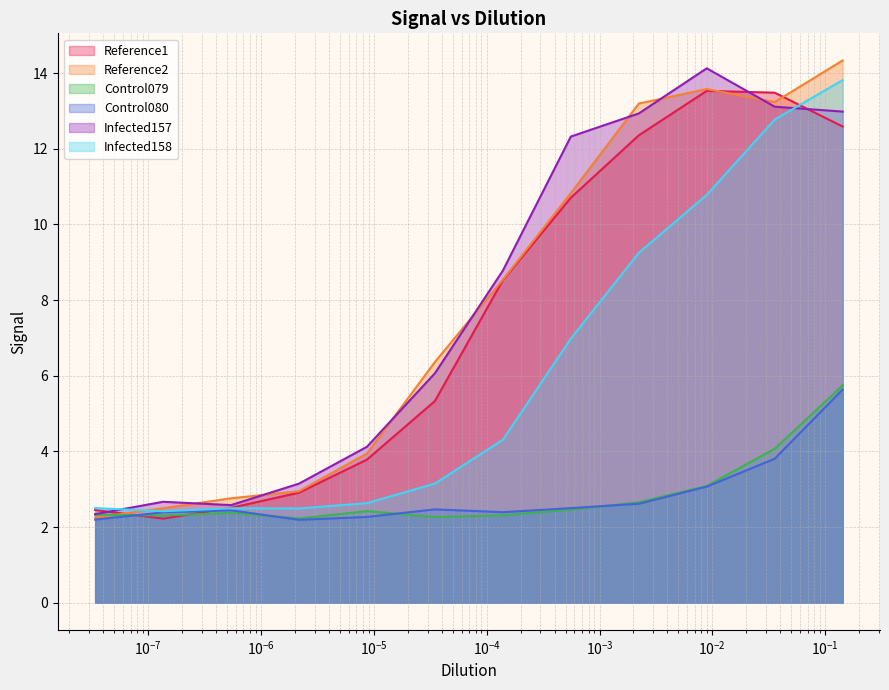

How many interior local peaks does the Reference1 series have?

1